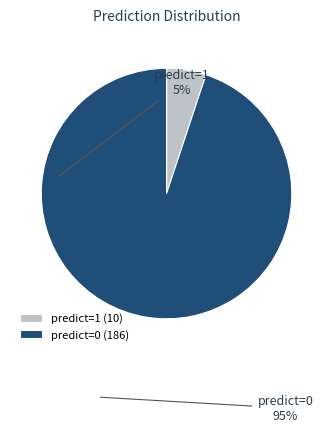

Is there a majority slice in this chart?

Yes